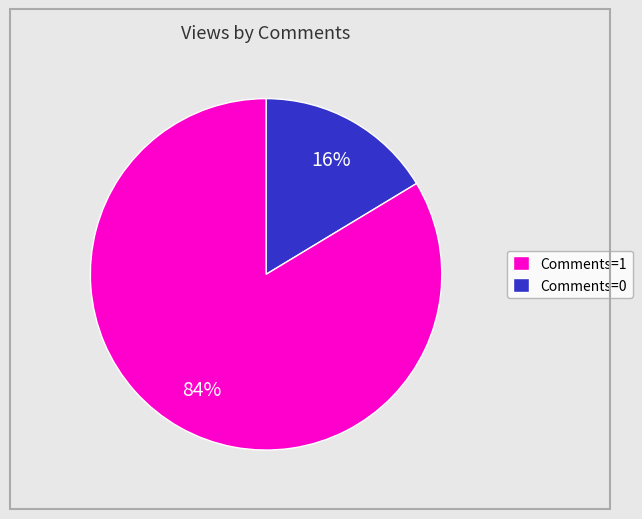

Does any single category account for the majority?

Yes